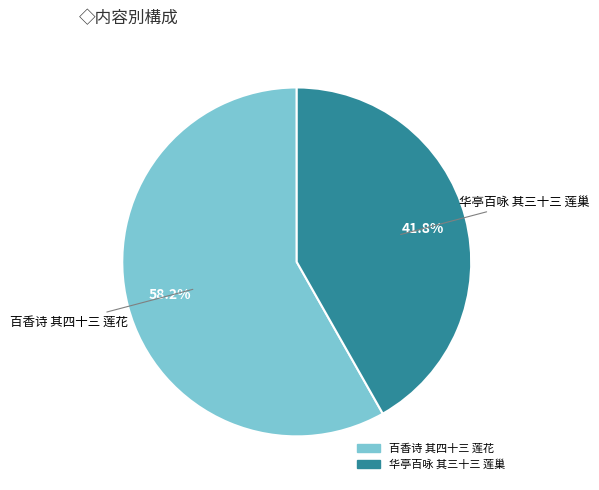

Between 百香诗 其四十三 莲花 and 华亭百咏 其三十三 莲巢, which is larger?

百香诗 其四十三 莲花